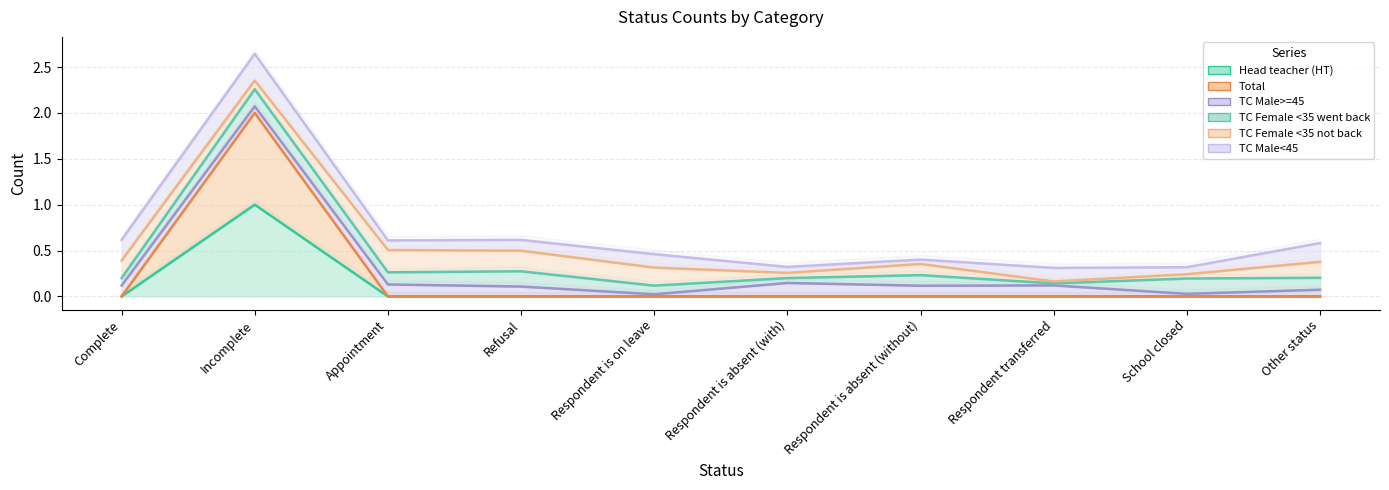

True or false: TC Male>=45 and Total intersect in this chart.

False